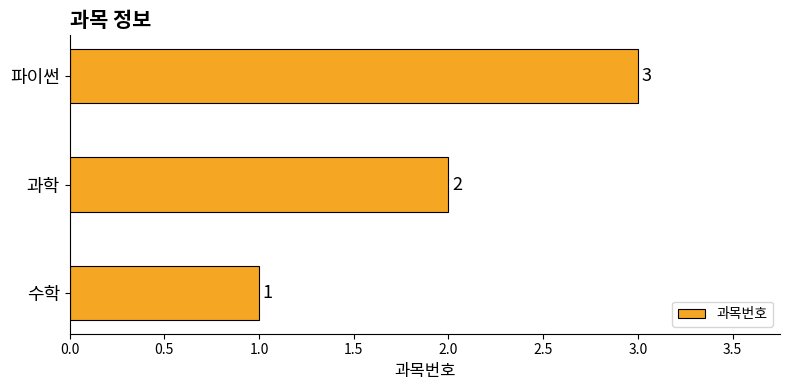

What is the sum of all values?

6